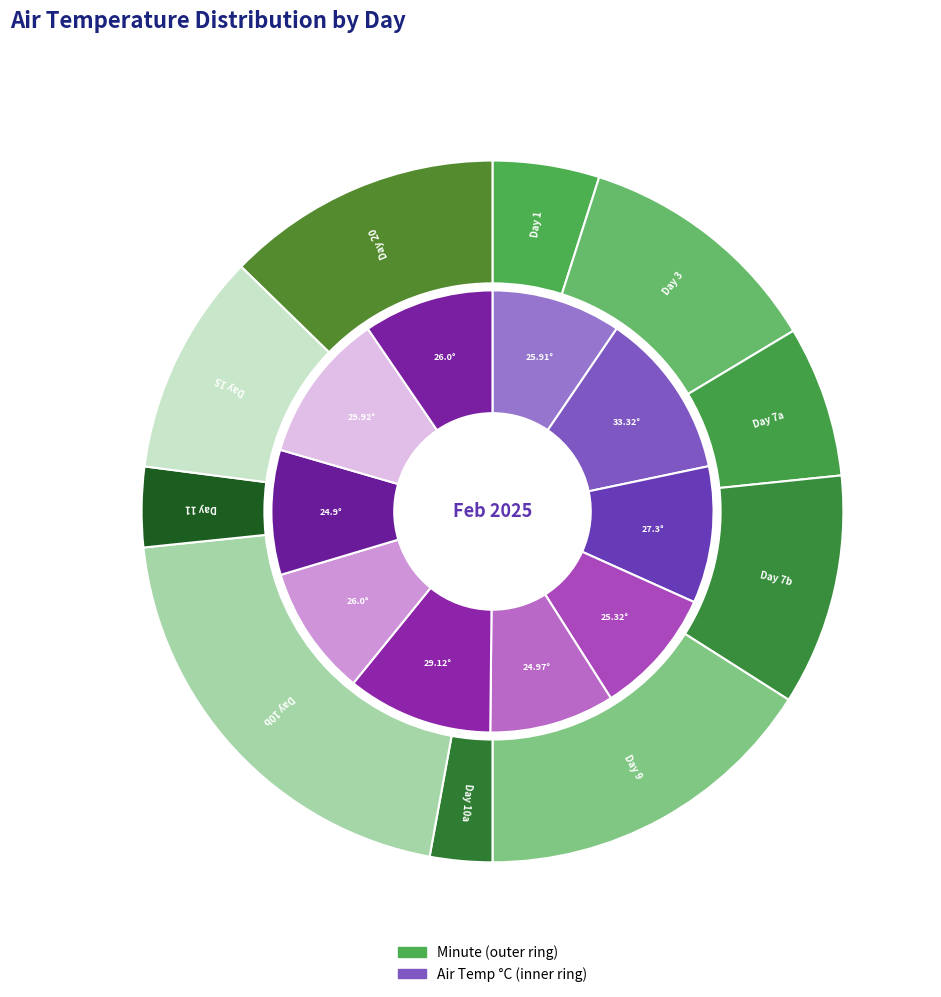

Is 1 the majority of the pie?

No